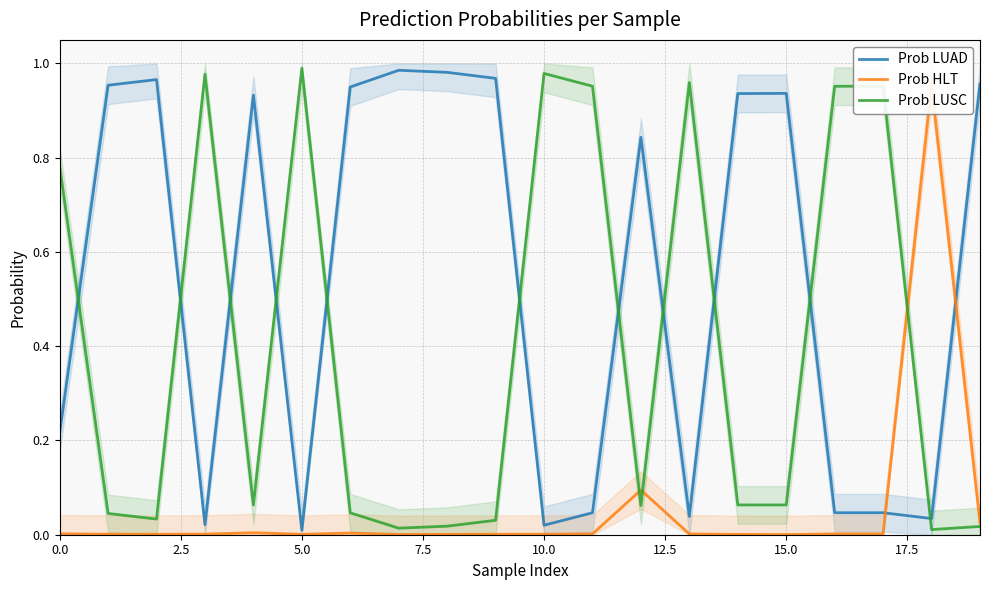

At how many categories does at least one series exceed 0?

20